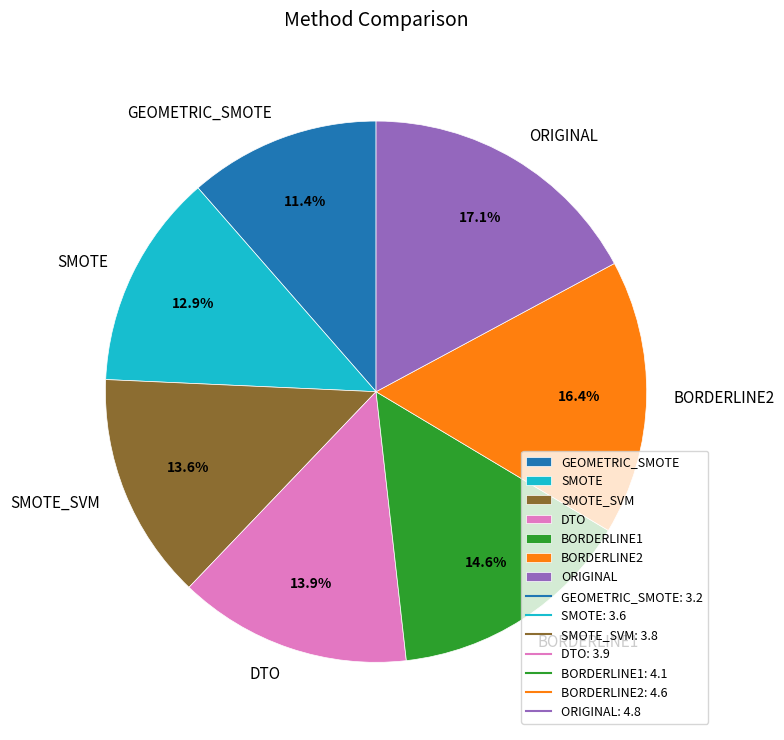

Approximately how many times larger is the value at SMOTE_SVM compared to DTO?

1.0